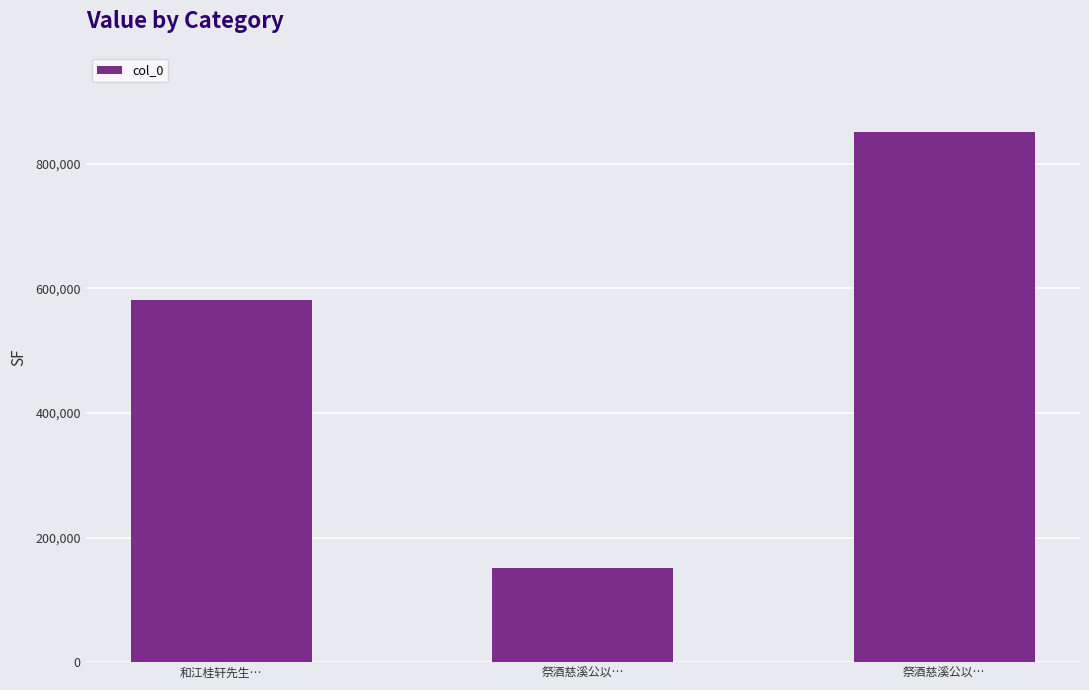

What is the ratio of the value at 和江桂轩先生… to the value at 祭酒慈溪公以…?

0.7